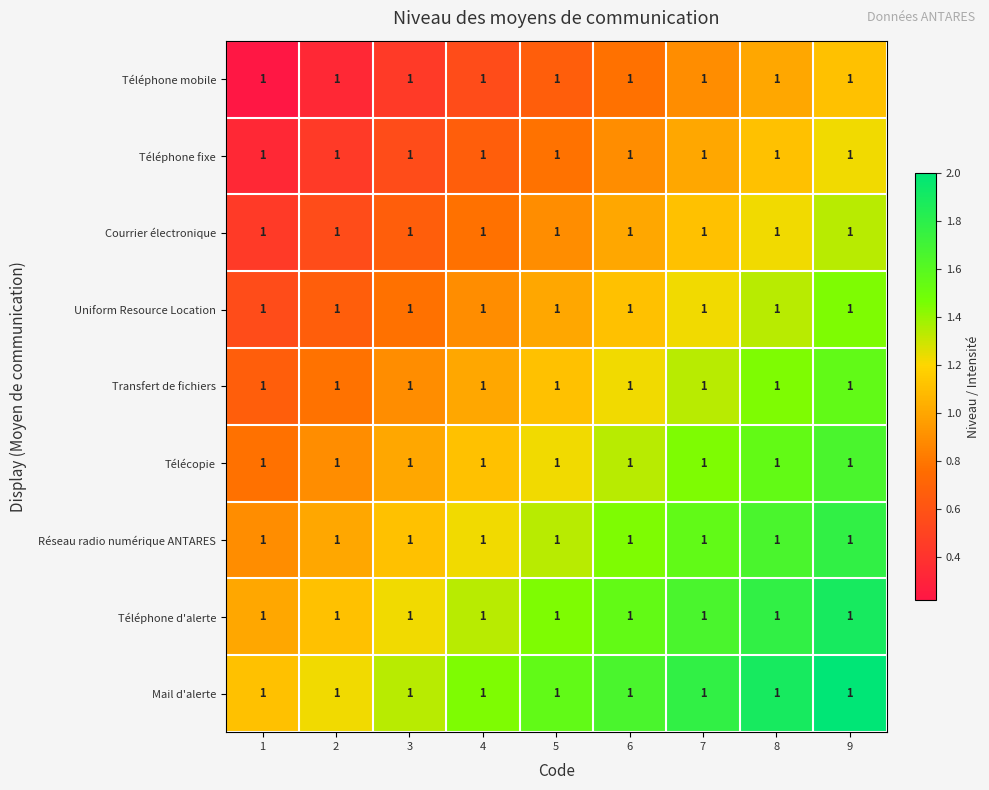

Reading left to right, transcribe all the data shown in this chart.

Téléphone mobile: 1=1.0	2=1.0	3=1.0	4=1.0	5=1.0	6=1.0	7=1.0	8=1.0	9=1.0
Téléphone fixe: 1=1.0	2=1.0	3=1.0	4=1.0	5=1.0	6=1.0	7=1.0	8=1.0	9=1.0
Courrier électronique: 1=1.0	2=1.0	3=1.0	4=1.0	5=1.0	6=1.0	7=1.0	8=1.0	9=1.0
Uniform Resource Location: 1=1.0	2=1.0	3=1.0	4=1.0	5=1.0	6=1.0	7=1.0	8=1.0	9=1.0
Transfert de fichiers: 1=1.0	2=1.0	3=1.0	4=1.0	5=1.0	6=1.0	7=1.0	8=1.0	9=1.0
Télécopie: 1=1.0	2=1.0	3=1.0	4=1.0	5=1.0	6=1.0	7=1.0	8=1.0	9=1.0
Réseau radio numérique ANTARES: 1=1.0	2=1.0	3=1.0	4=1.0	5=1.0	6=1.0	7=1.0	8=1.0	9=1.0
Téléphone d'alerte: 1=1.0	2=1.0	3=1.0	4=1.0	5=1.0	6=1.0	7=1.0	8=1.0	9=1.0
Mail d'alerte: 1=1.0	2=1.0	3=1.0	4=1.0	5=1.0	6=1.0	7=1.0	8=1.0	9=1.0